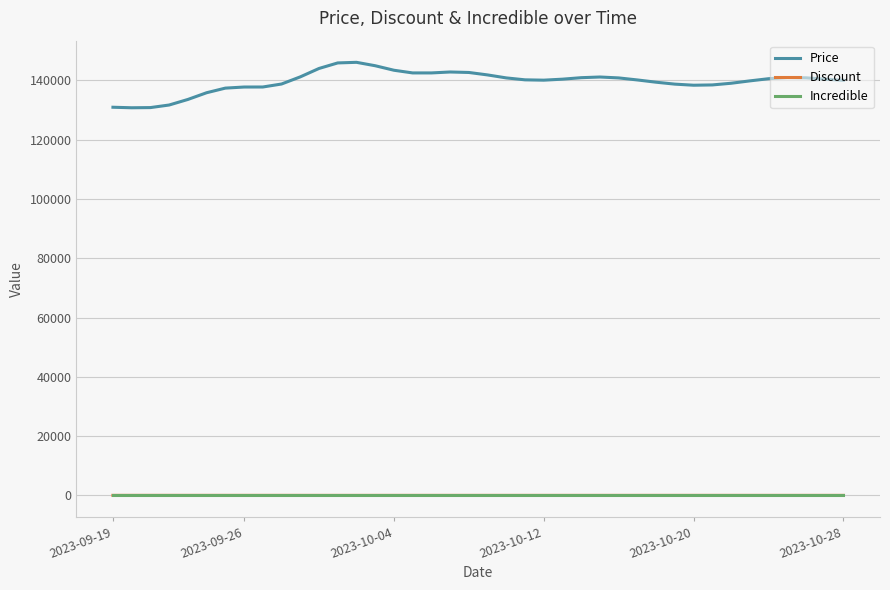

Which series has the widest spread of values?

Price